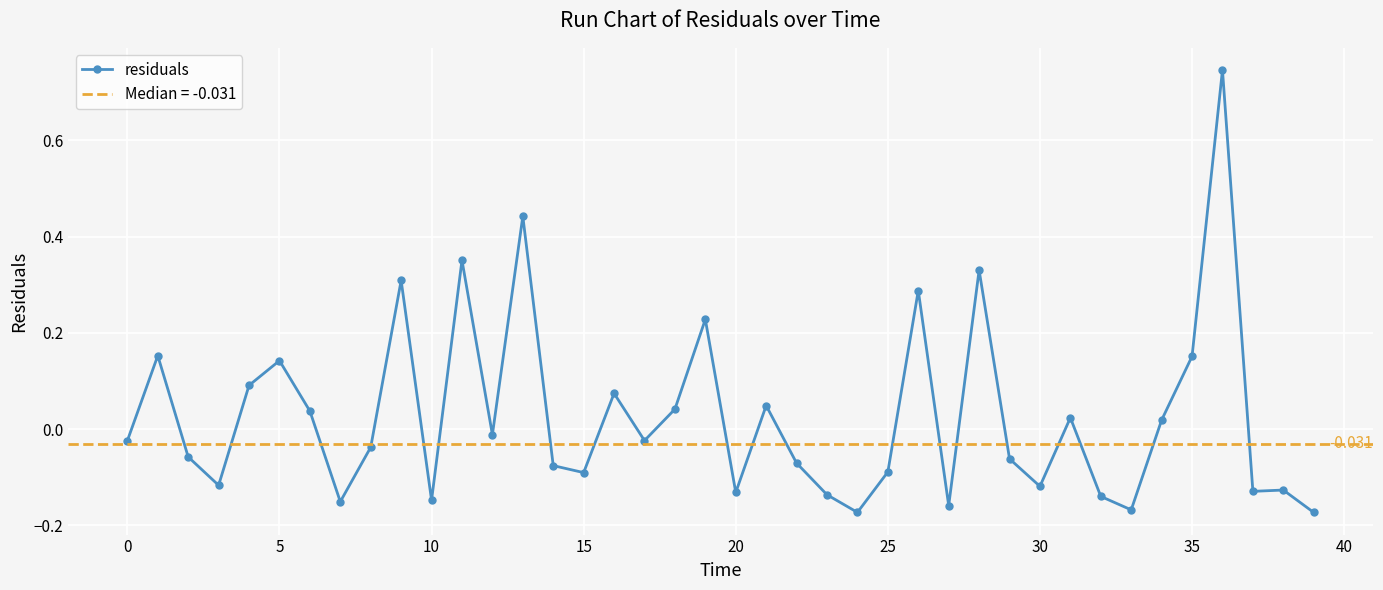

What is the difference between the maximum and second lowest values?

0.9